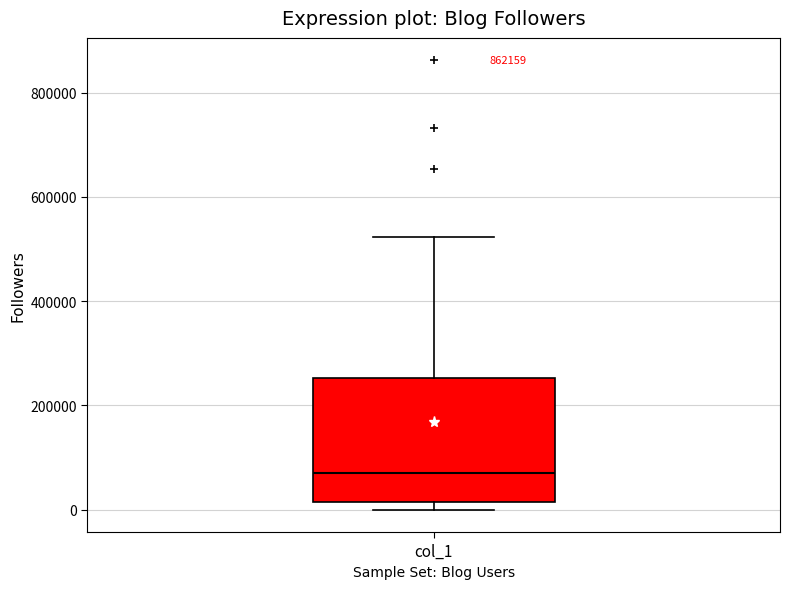

Where is the lower edge of the box for col_1 on the y-axis? The values are not printed on the chart, so give them approximately, as read against the axis.

20000